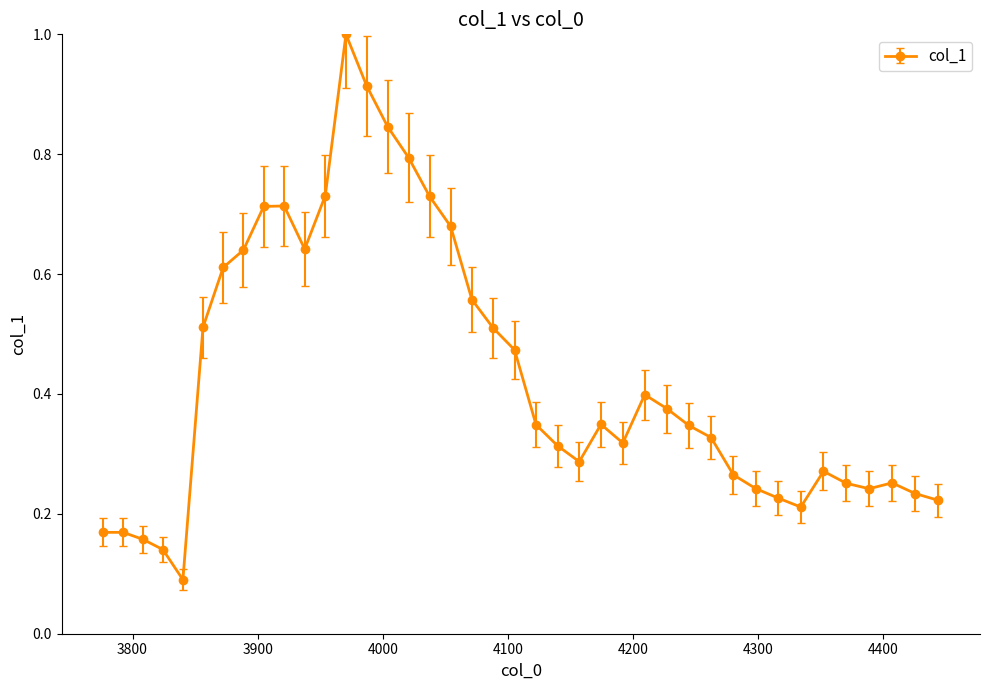

What is the greatest value displayed?

1.0